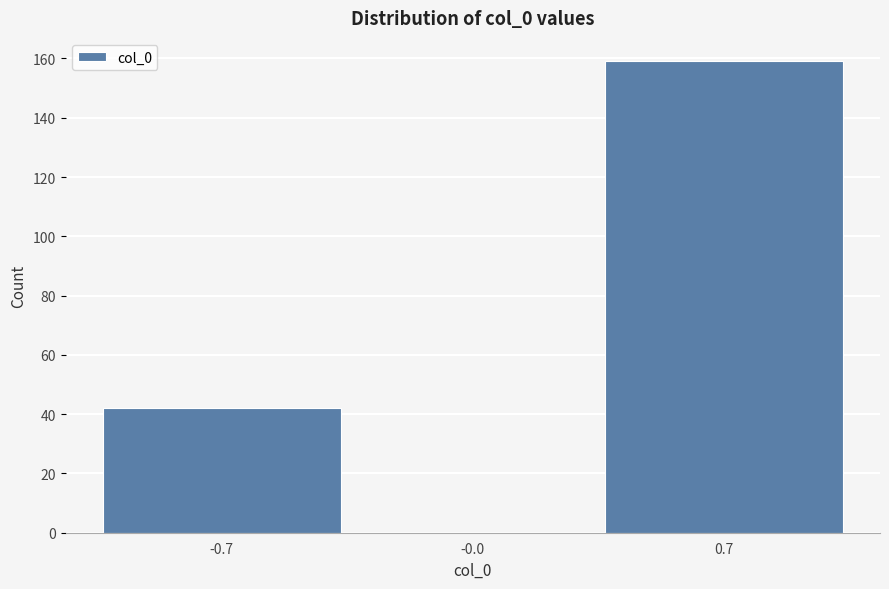

Reading left to right, what are all the values shown in this chart?

-0.7=42	-0.0=0	0.7=159